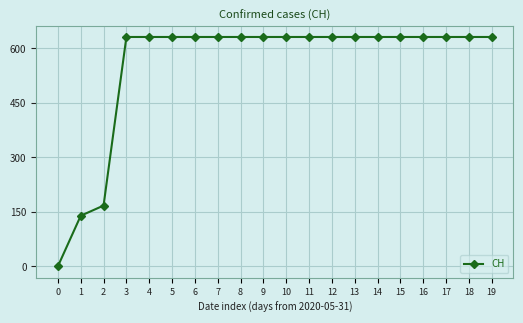

How many lines are shown in the chart?

1